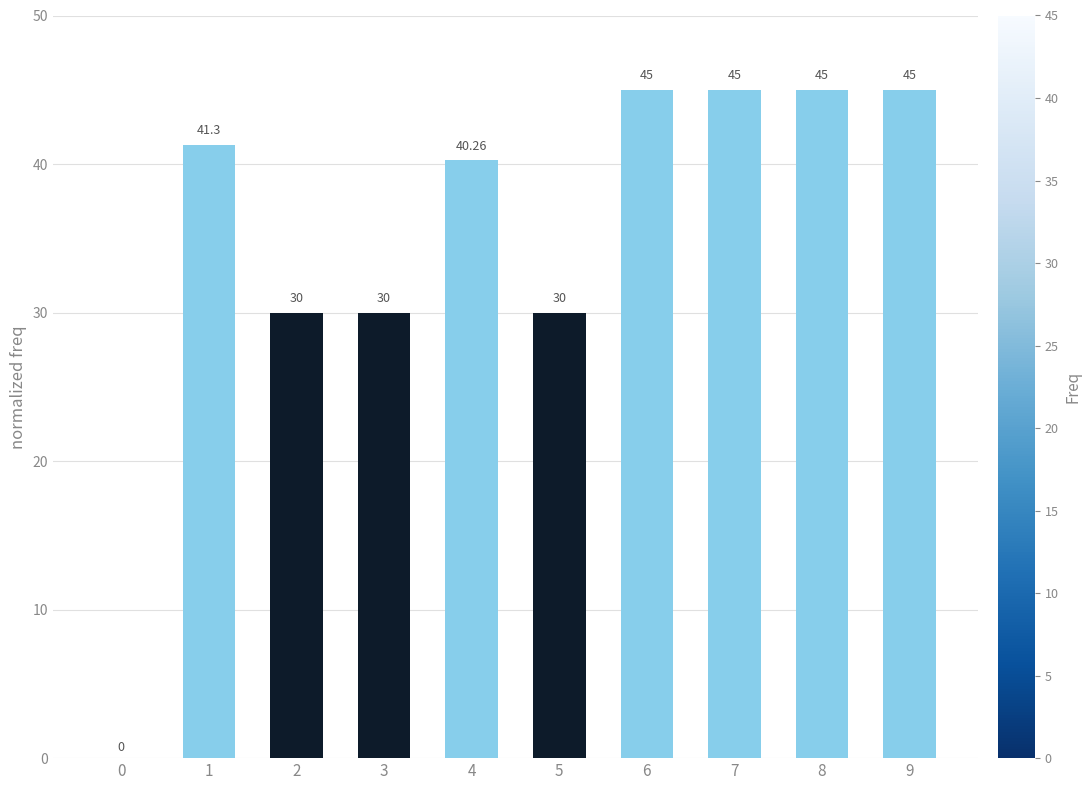

Reading left to right, transcribe all the data shown in this chart.

0.0	41.3	30.0	30.0	40.3	30.0	45.0	45.0	45.0	45.0